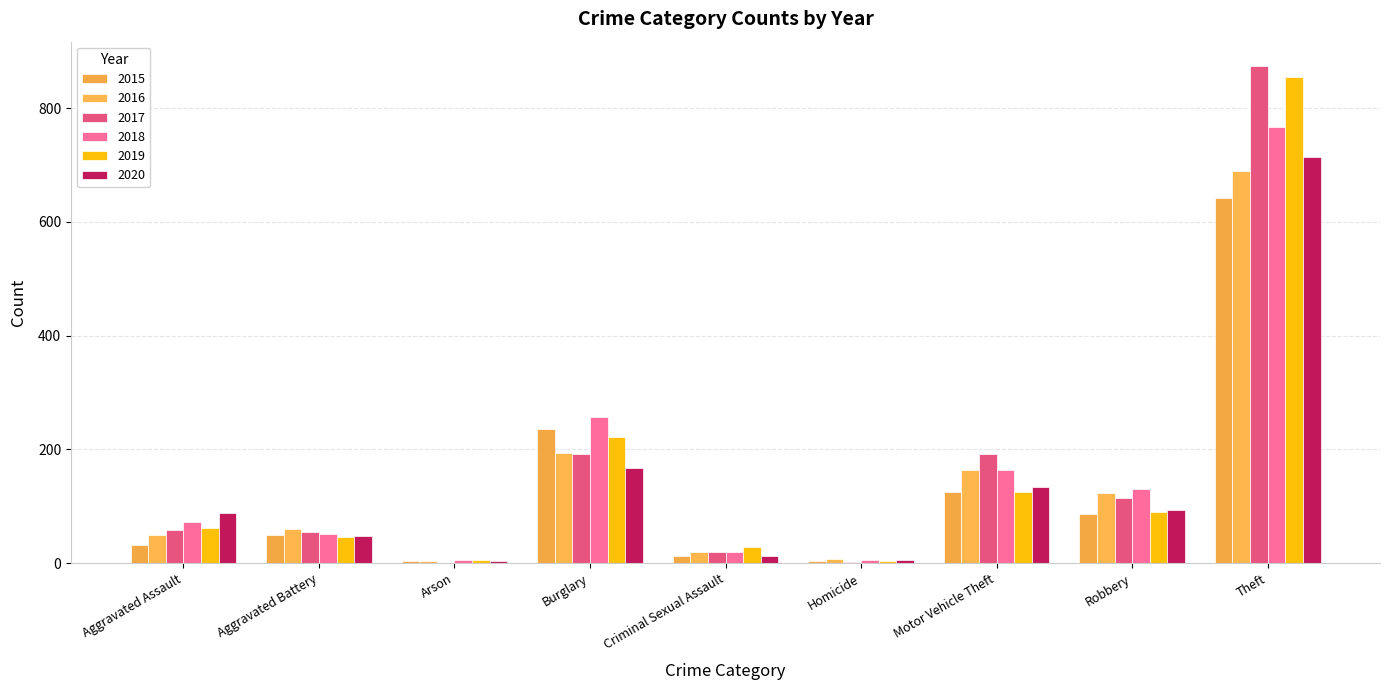

The value of 2015 at Theft is 641. True or false?

True